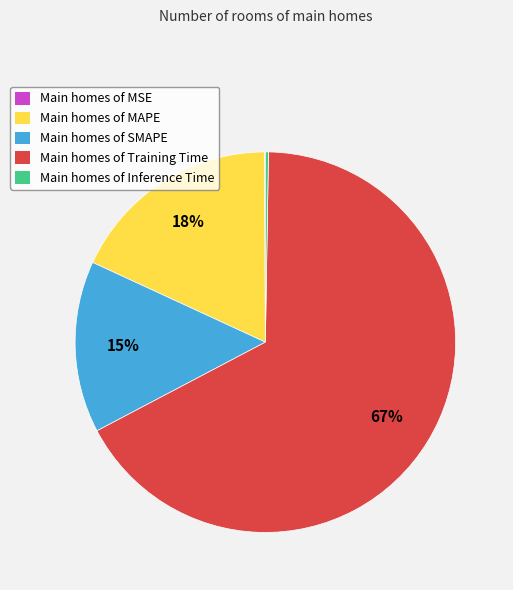

To the nearest percent, what is the difference between the largest and smallest slice percentages?

67%